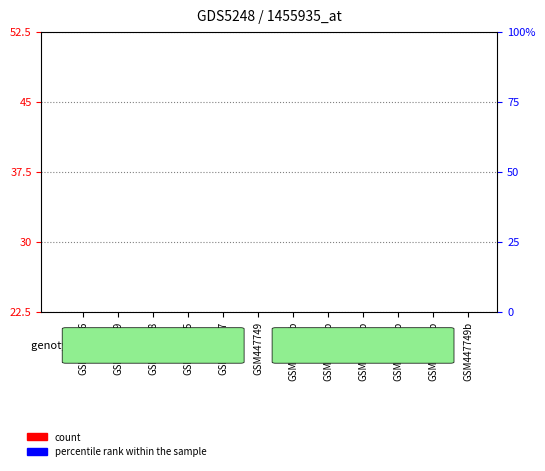

What are all the series names shown in the legend?

count, percentile rank within the sample